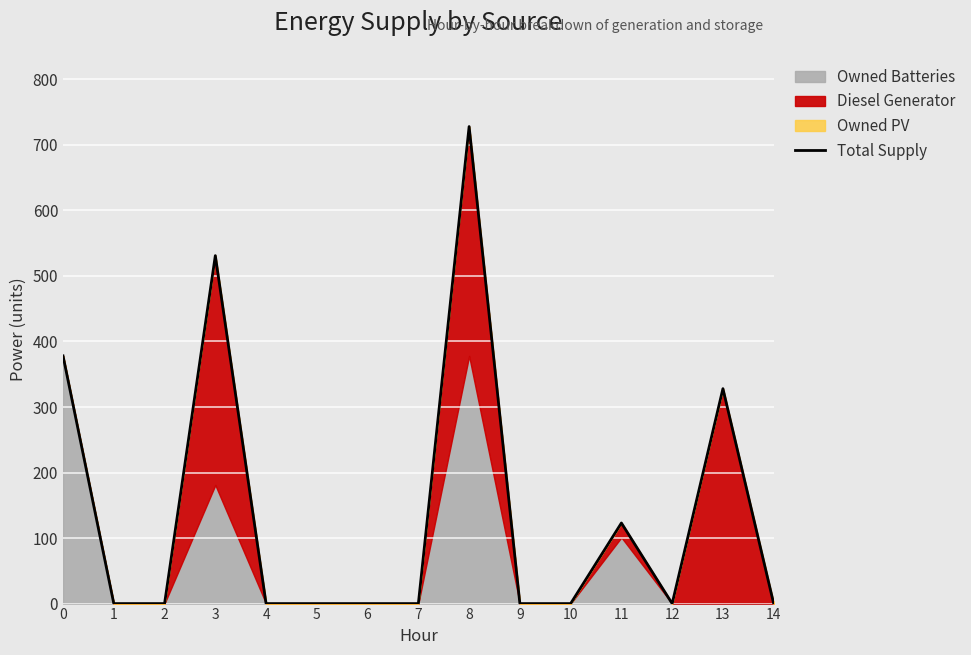

Reading left to right, extract all data points from this chart.

0=378	1=0	2=0	3=531	4=0	5=0	6=0	7=0	8=728	9=0	10=0	11=123	12=0	13=328	14=0